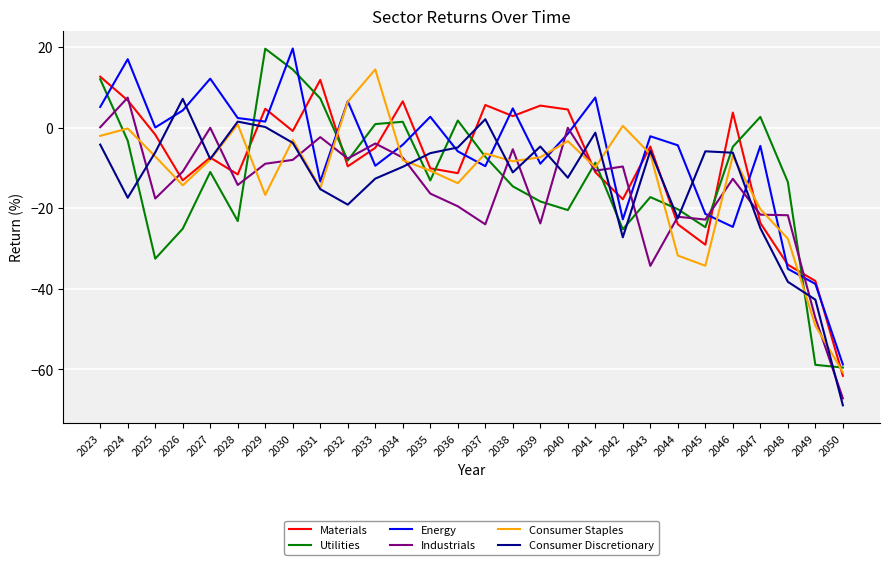

How many intersections are there between Energy and Industrials?

12